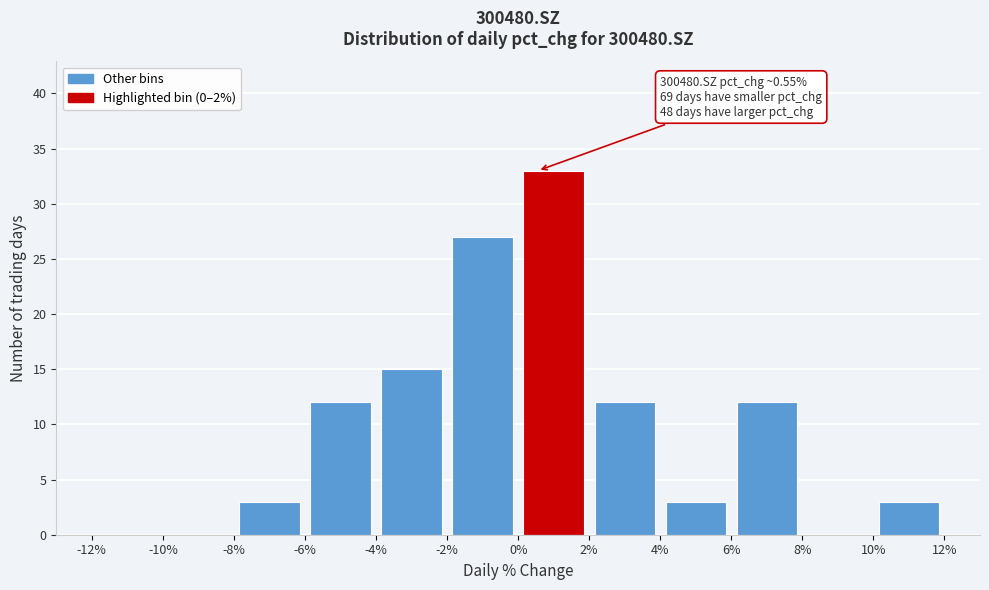

Over which range of the x-axis is the bar tallest?

0% to 2%